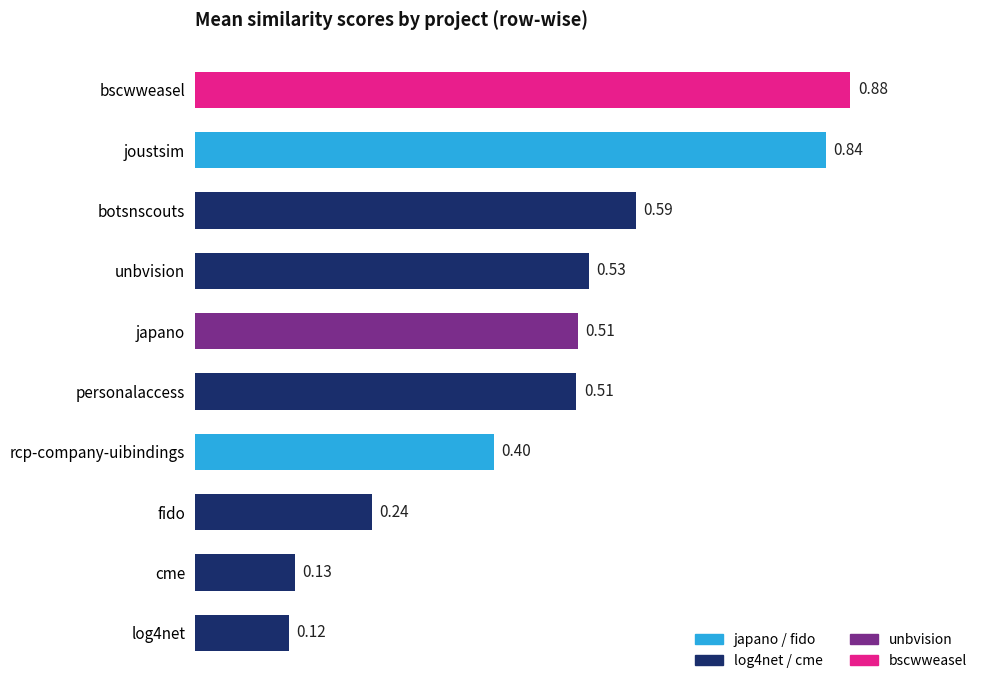

Which has a higher value, bscwweasel or joustsim?

bscwweasel